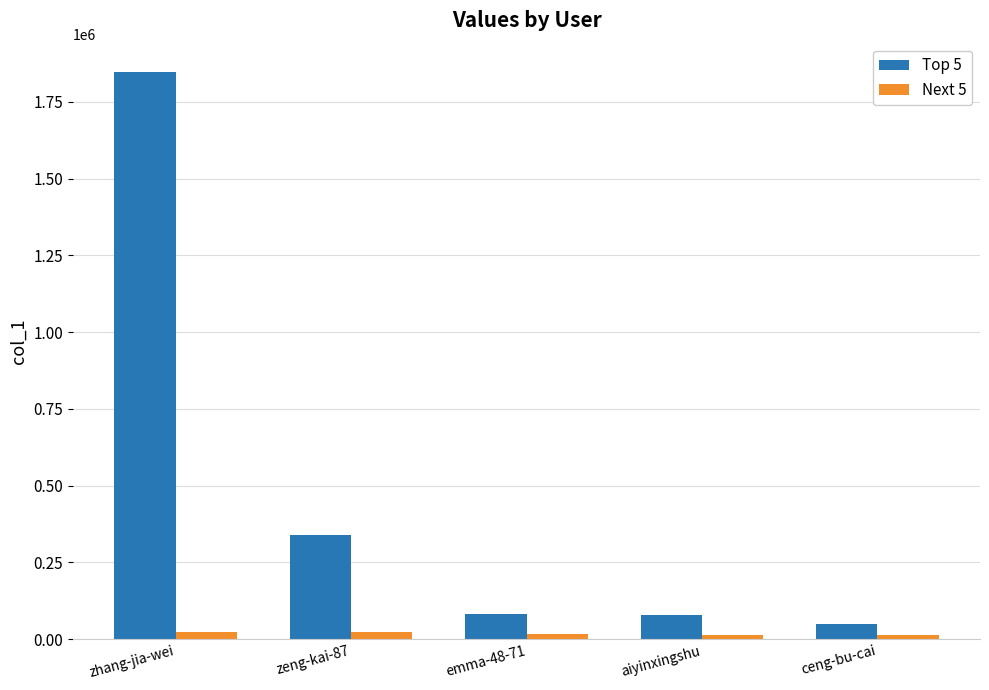

The Next 5 series shows 14386 at ceng-bu-cai. True or false?

True